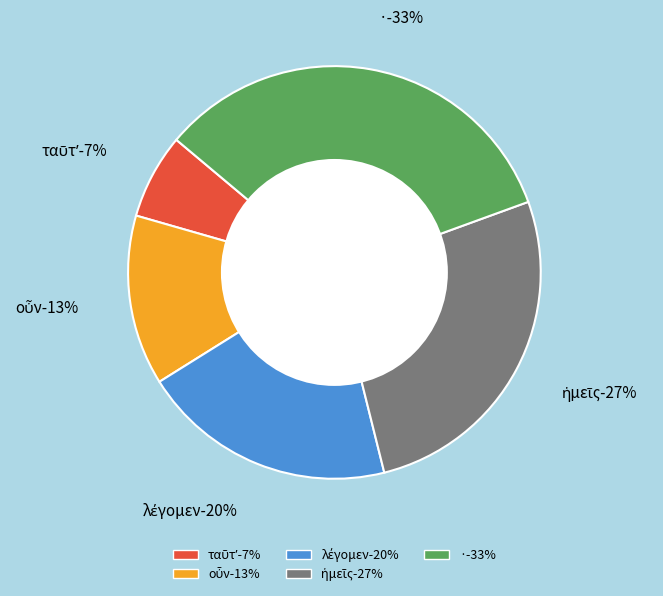

Rank the categories by value from highest to lowest.

·, ἡμεῖς, λέγομεν, οὖν, ταῦτʼ